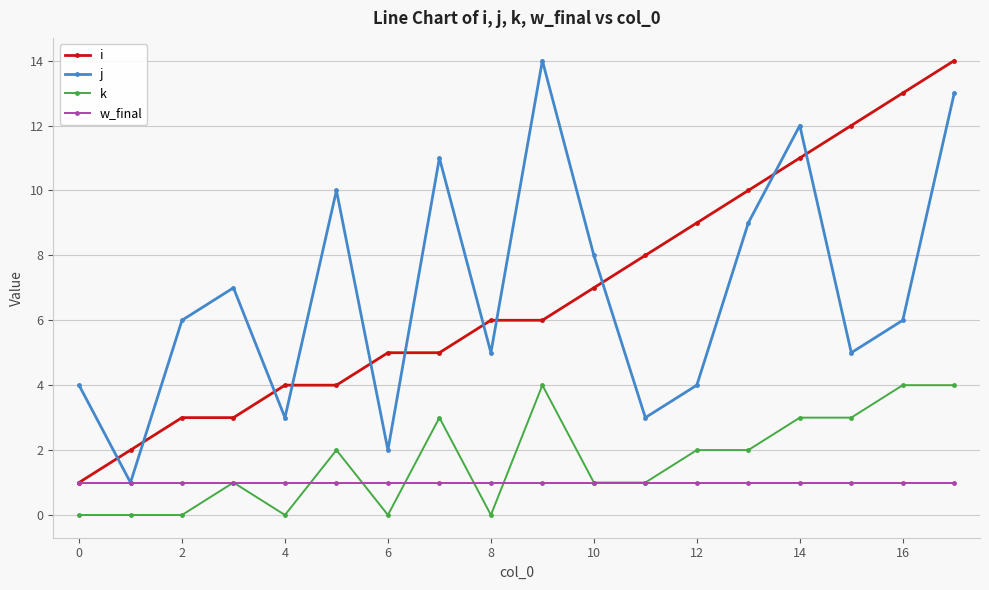

True or false: j and k cross at least once.

False